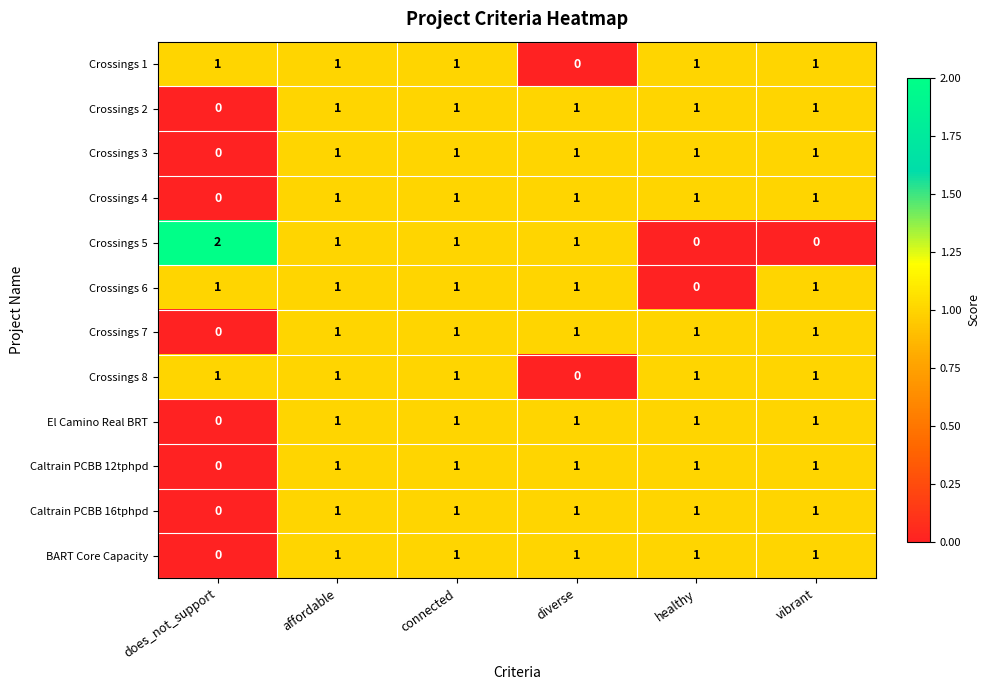

At which label does Caltrain PCBB 16tphpd reach its minimum?

does_not_support